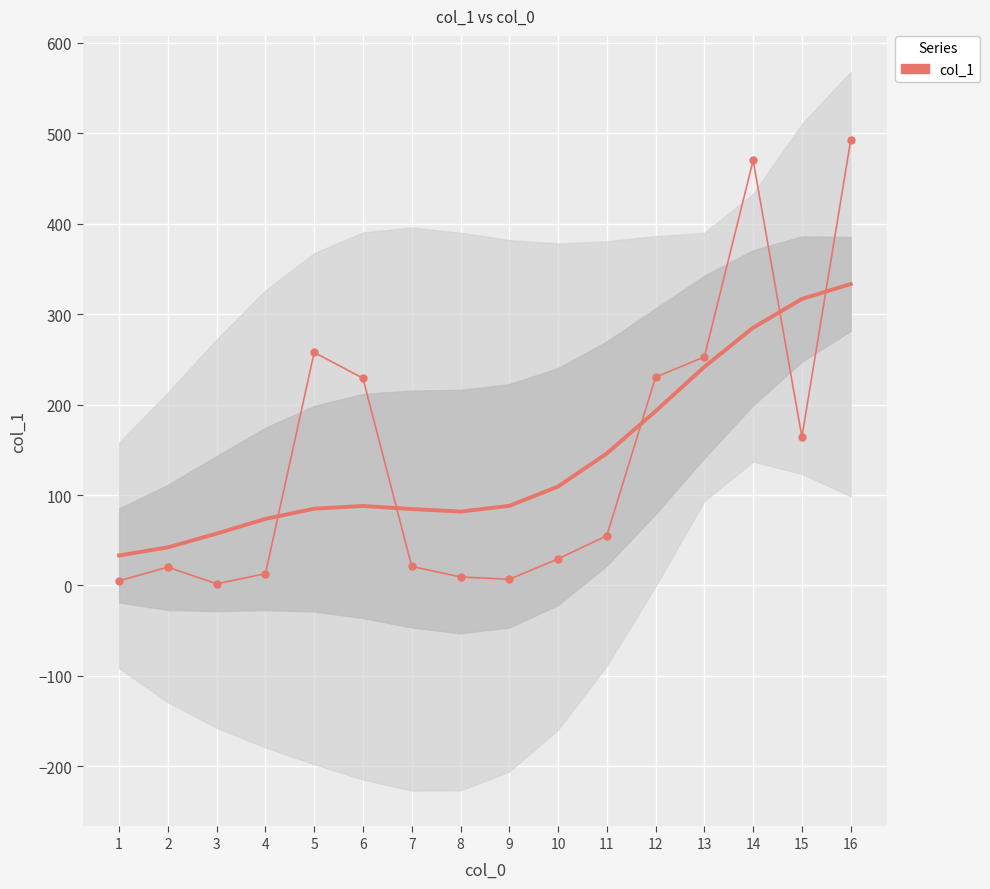

At which category does the data reach its first local peak?

2